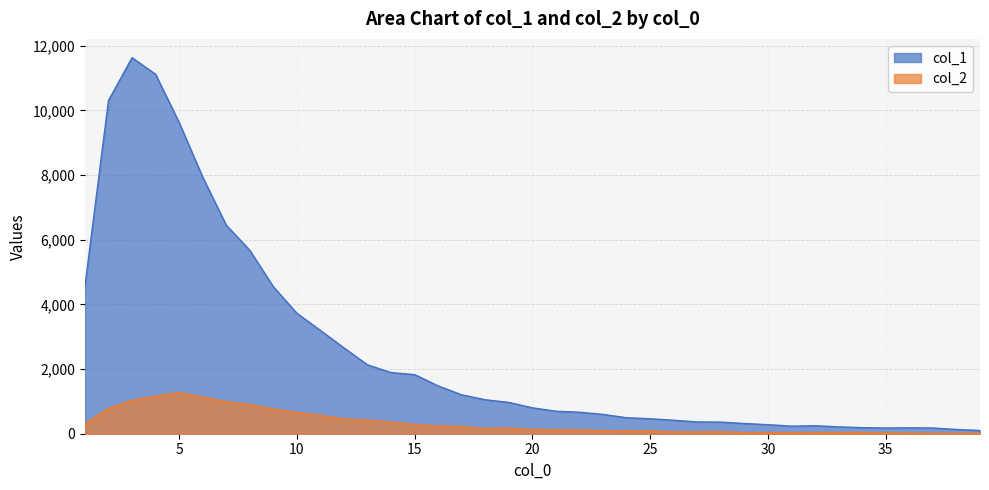

Which series has the widest spread of values?

col_1